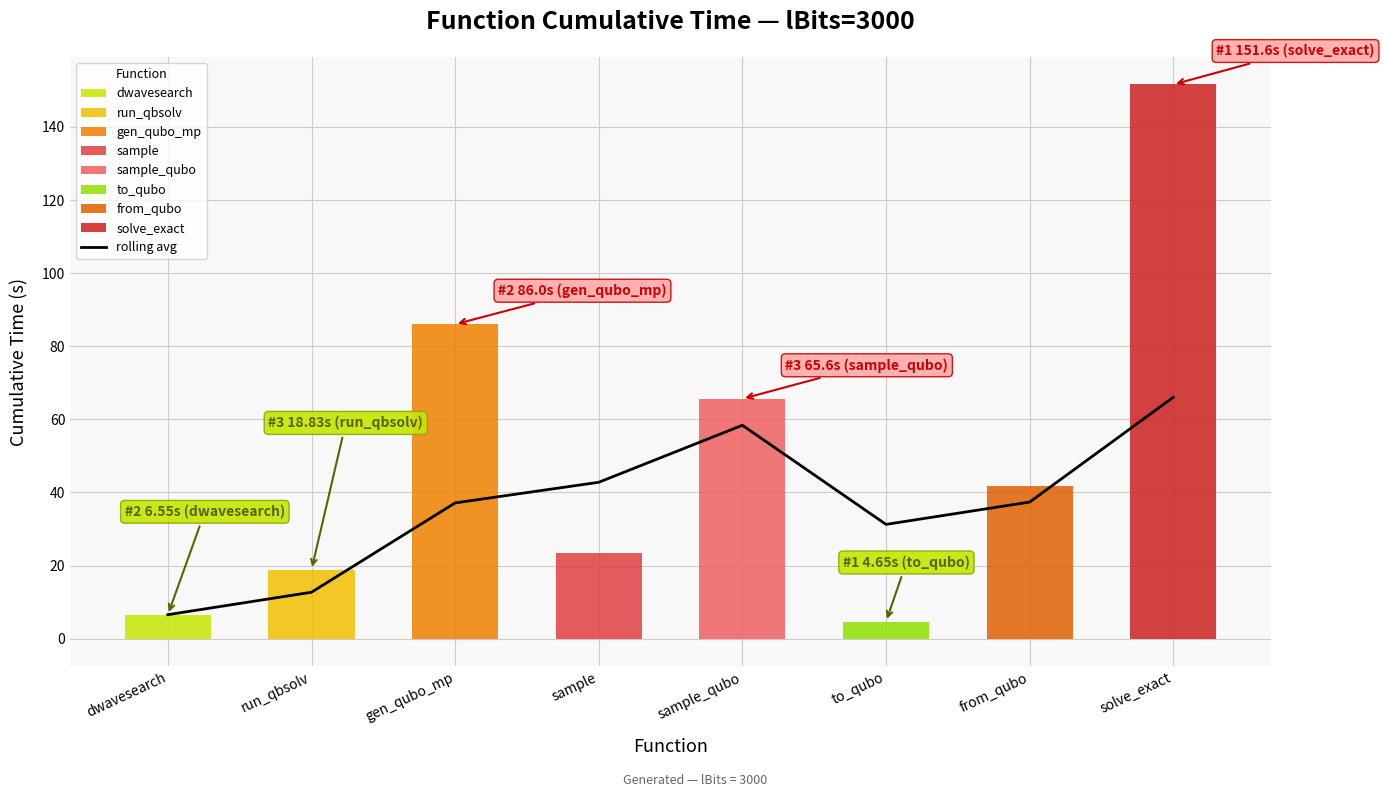

Reading left to right, what are all the values shown in this chart?

6.5	12.7	37.1	42.8	58.4	31.3	37.4	66.0